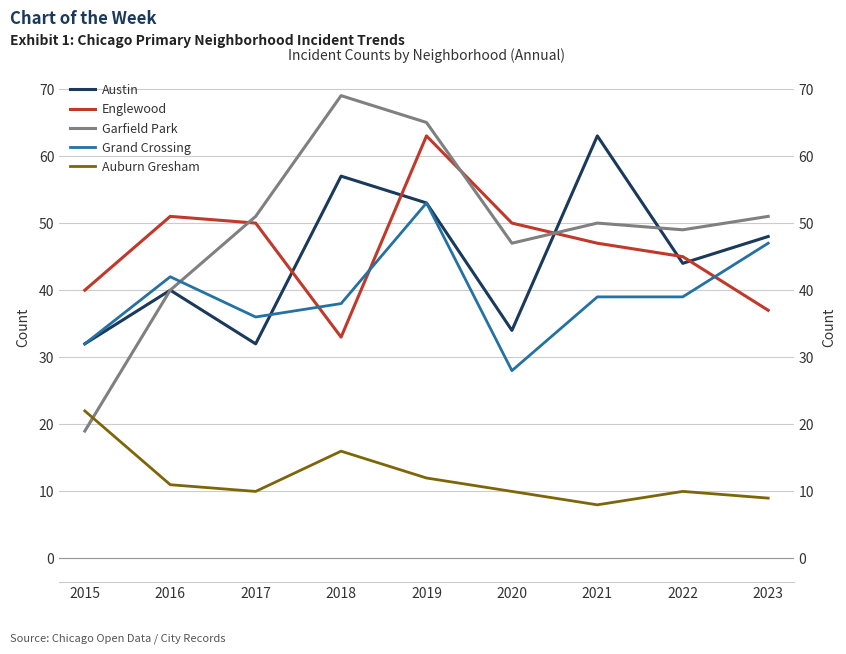

What is the difference between the maximum and minimum values in the Austin series?

31